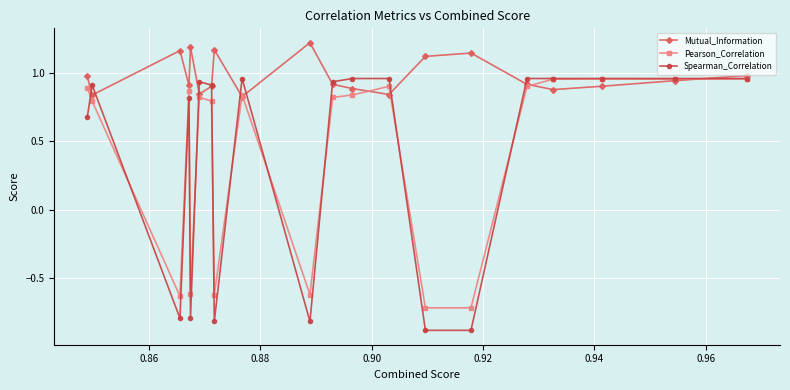

In Pearson_Correlation, how many points are lower than both neighbors (excluding endpoints)?

6